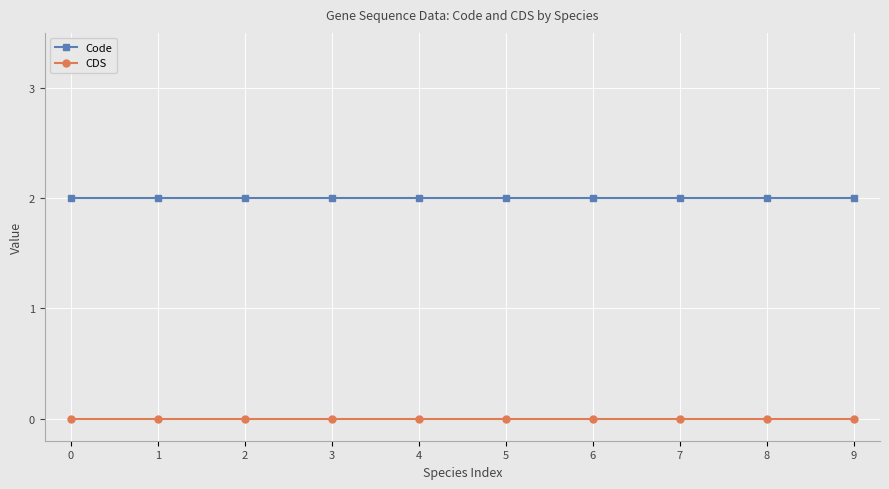

The CDS series shows 0 at 9. True or false?

True